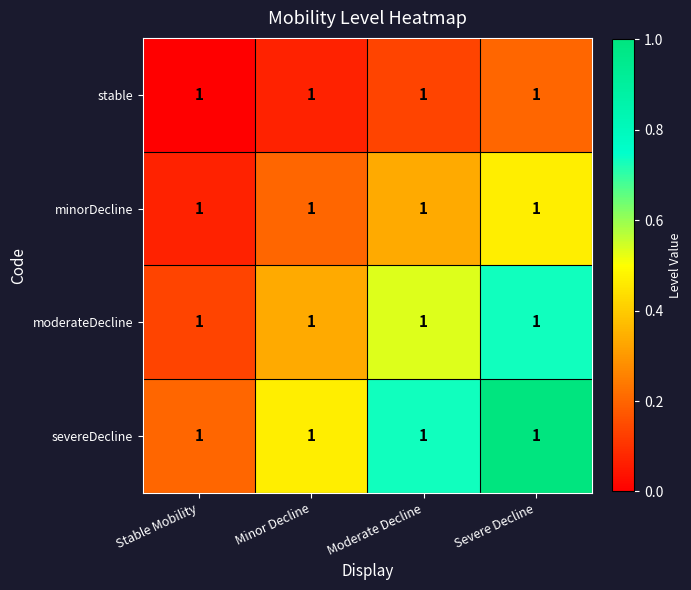

Reading right to left, extract all data points from this chart.

stable: Severe Decline=1.0	Moderate Decline=1.0	Minor Decline=1.0	Stable Mobility=1.0
minorDecline: Severe Decline=1.0	Moderate Decline=1.0	Minor Decline=1.0	Stable Mobility=1.0
moderateDecline: Severe Decline=1.0	Moderate Decline=1.0	Minor Decline=1.0	Stable Mobility=1.0
severeDecline: Severe Decline=1.0	Moderate Decline=1.0	Minor Decline=1.0	Stable Mobility=1.0